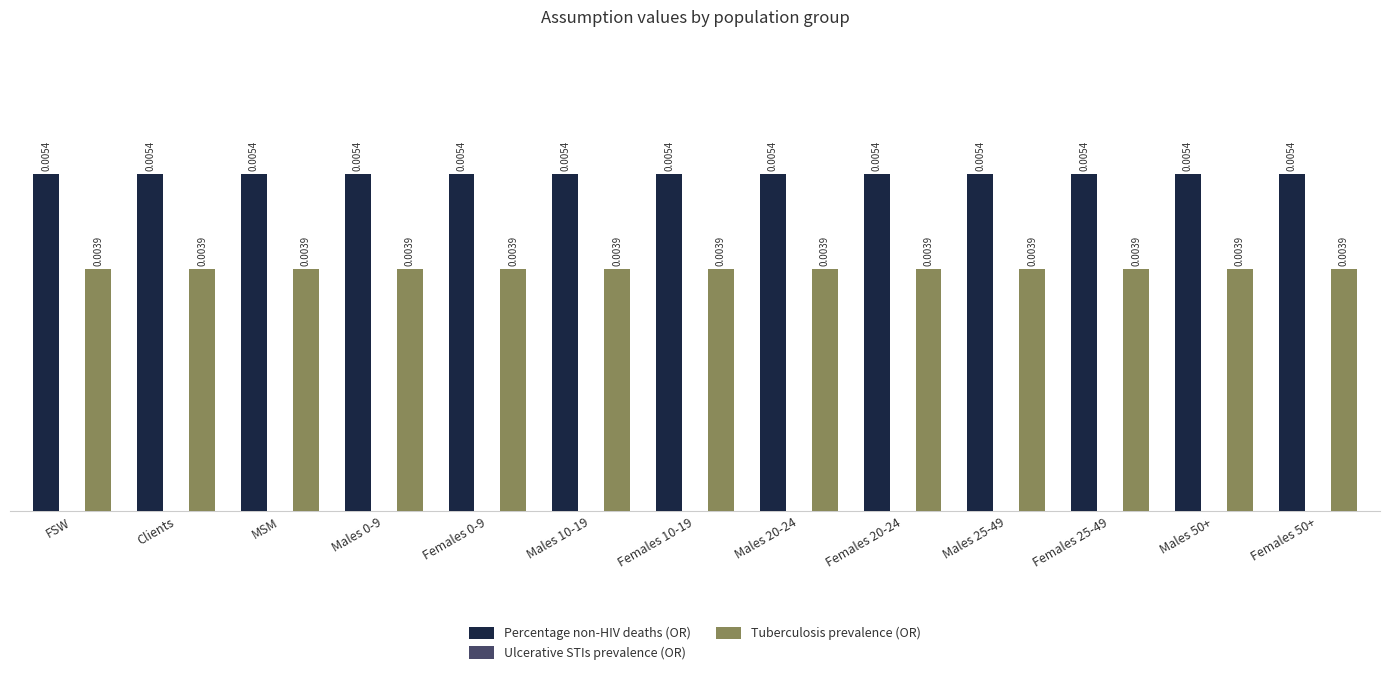

List the series in order of their peak value, lowest first.

Tuberculosis prevalence (OR), Percentage non-HIV deaths (OR)